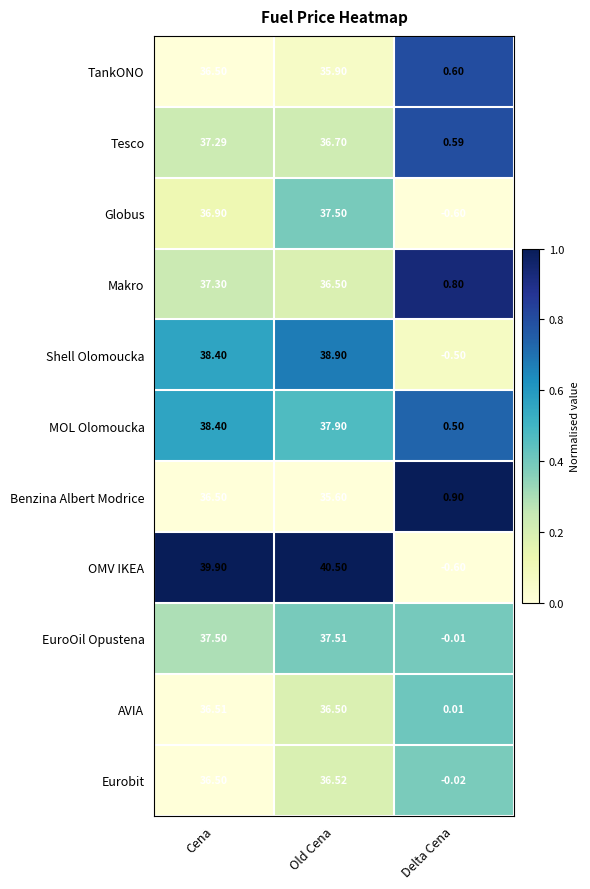

List the labels in order of Eurobit value, largest first.

Old Cena, Cena, Delta Cena